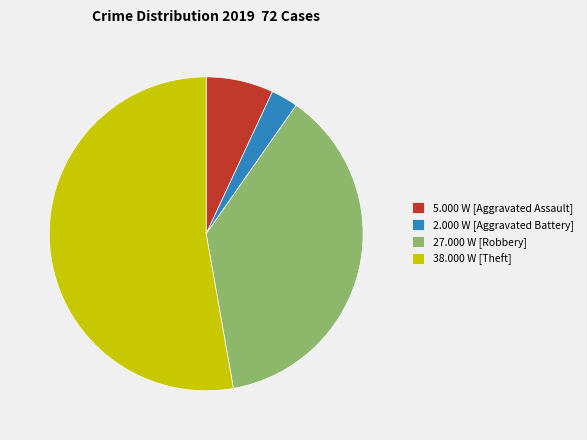

Which has a higher value, 5.000 W [Aggravated Assault] or 27.000 W [Robbery]?

27.000 W [Robbery]